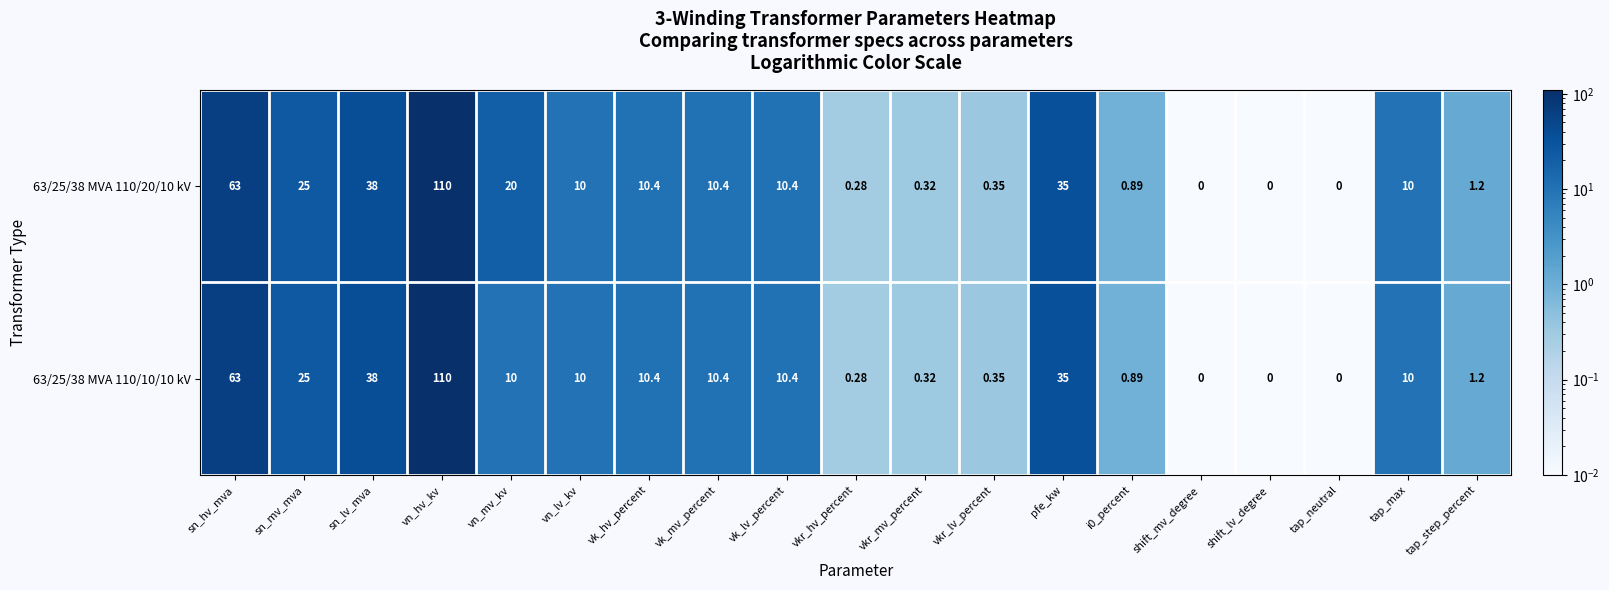

Which category has the highest value across all series?

vn_hv_kv